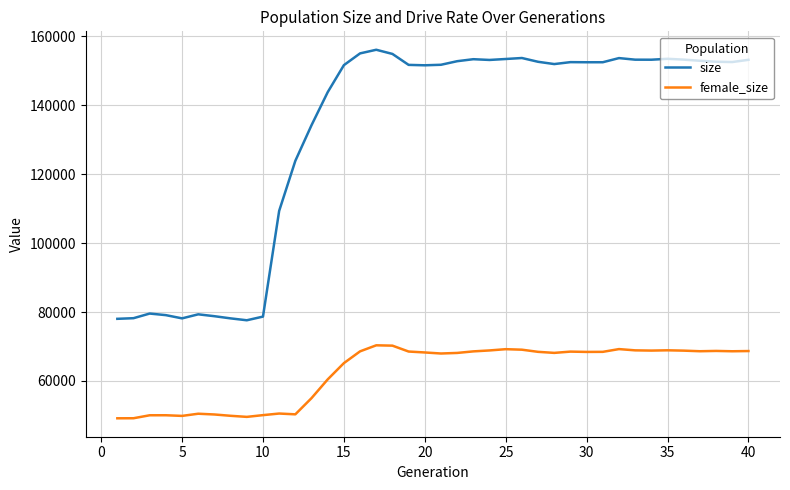

What is the lowest value of the size series?

77611